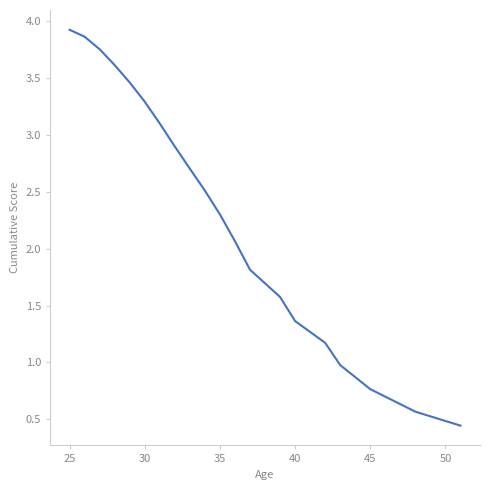

How many lines are shown in the chart?

1